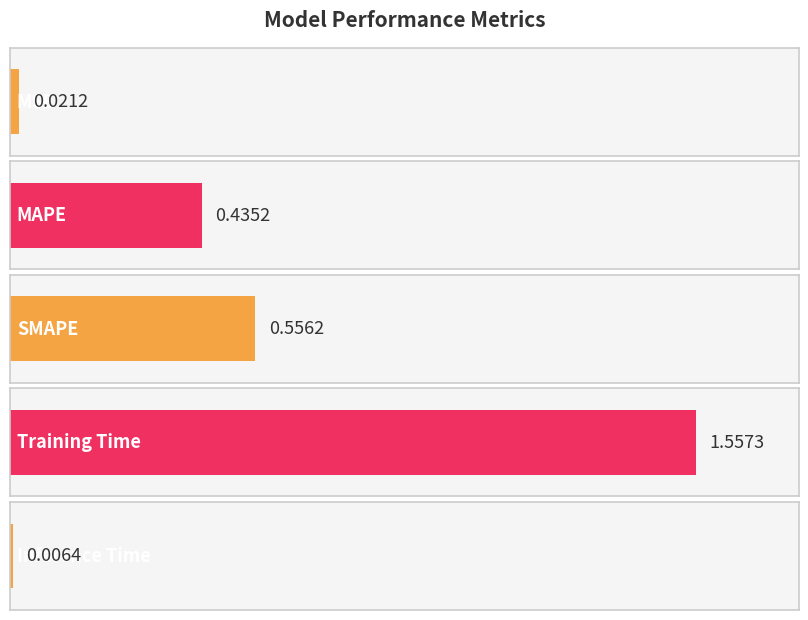

Reading right to left, extract all data points from this chart.

0.0	1.6	0.6	0.4	0.0